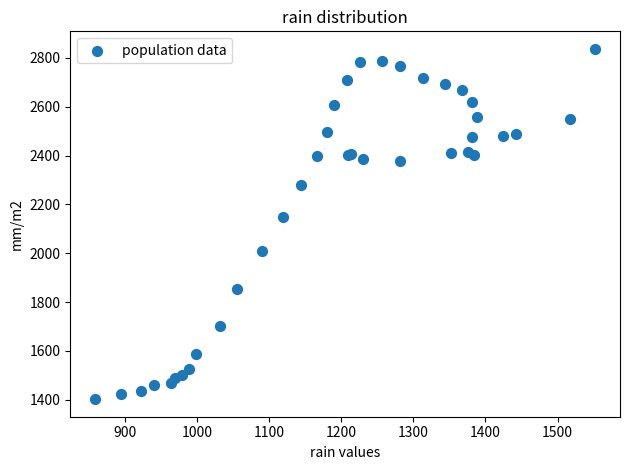

What Y value in the scatter plot is closest to 2119?

2150